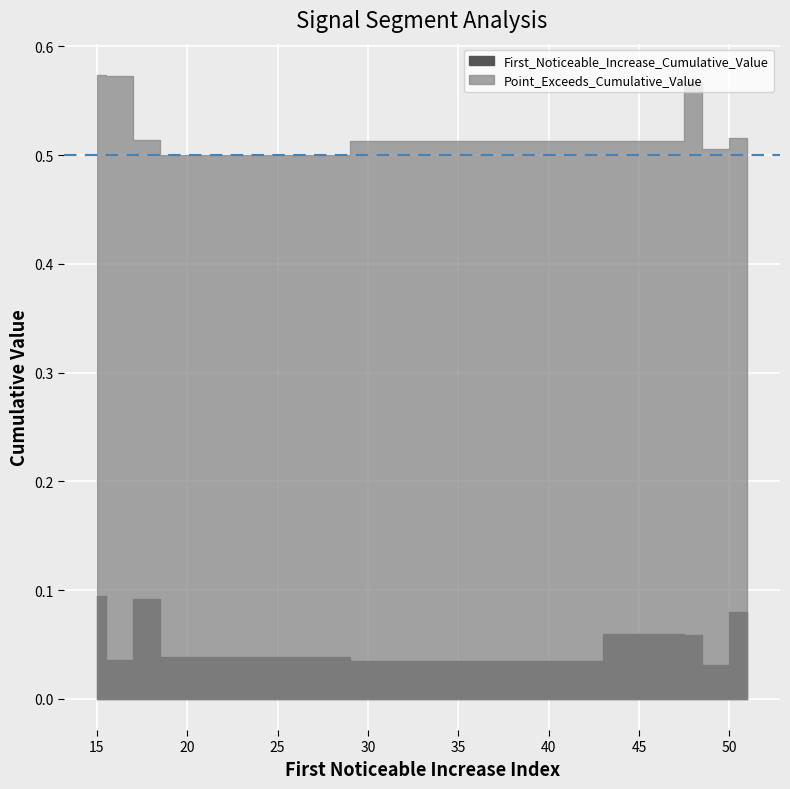

Between 19 and 39, which is larger?

19